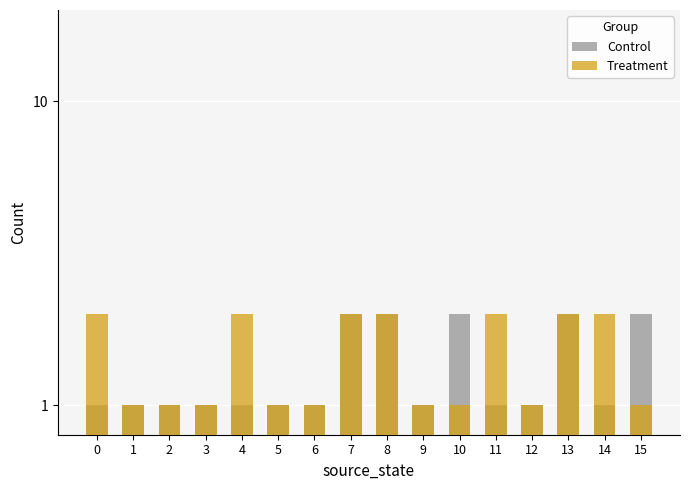

What is the sum of all Control values?

21